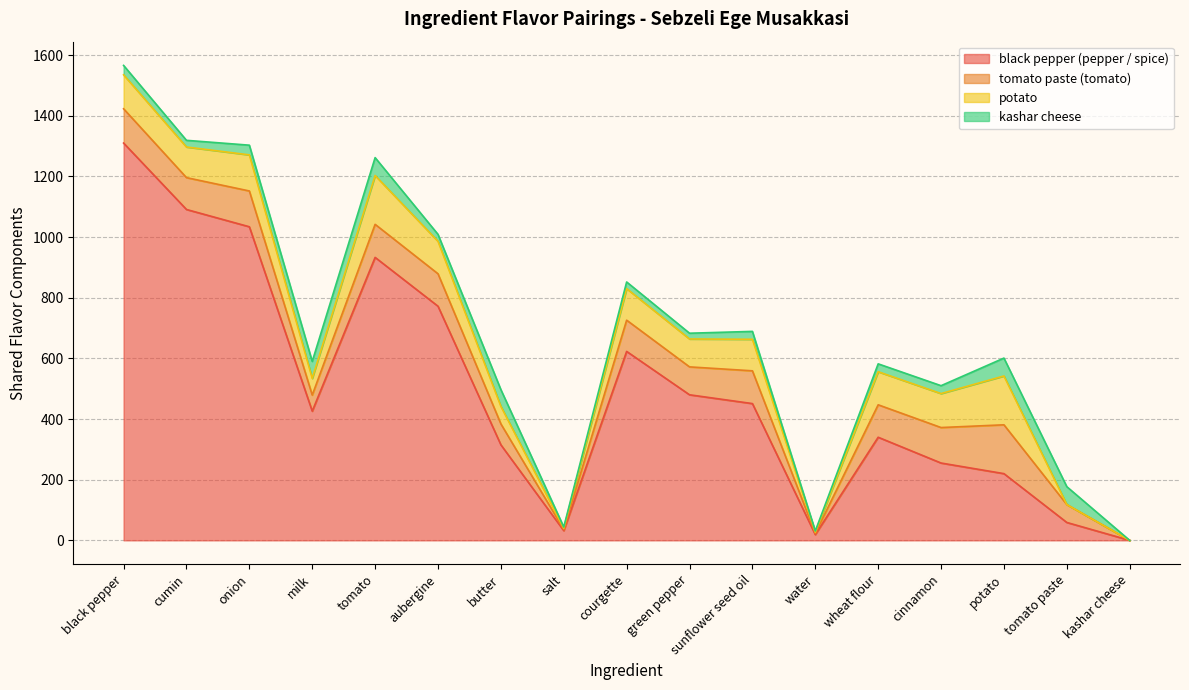

Reading left to right, transcribe all the data shown in this chart.

black pepper (pepper / spice): 1310	1091	1034	426	933	772	315	32	623	480	451	19	340	255	220	59	0
tomato paste (tomato): 113	105	118	53	109	107	69	4	103	92	108	4	107	117	161	59	0
potato: 112	101	119	55	161	107	58	4	104	92	104	4	109	112	161	0	0
kashar cheese: 31	22	32	56	59	23	55	4	22	19	26	4	26	26	59	59	0